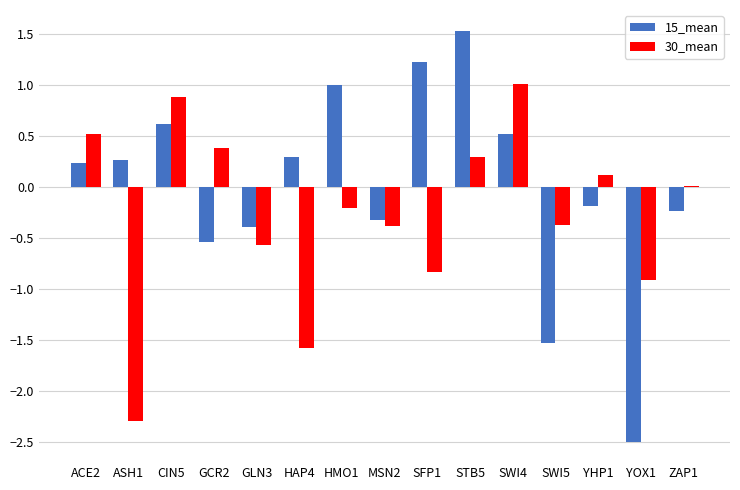

Which category has the highest value in the 30_mean series?

SWI4